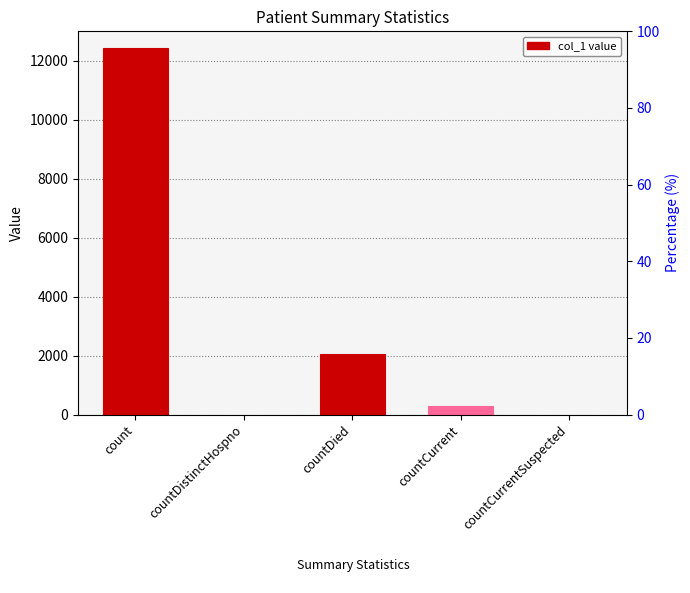

True or false: the data shows -4926 at countDistinctHospno.

False